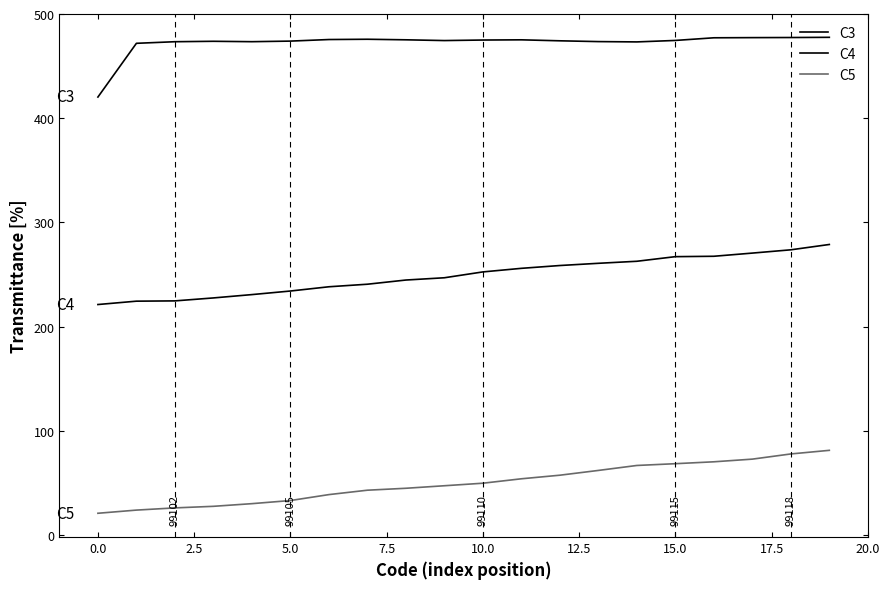

Which series has the largest total across all categories?

C3